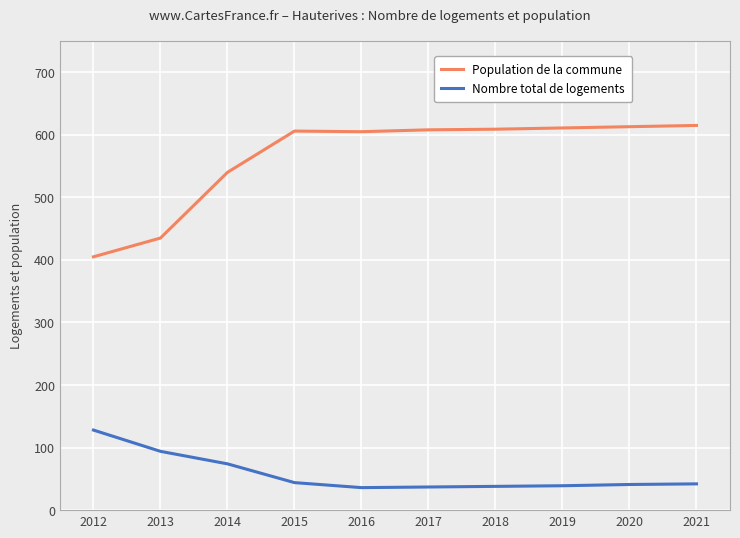

Does the chart have visible grid lines?

Yes